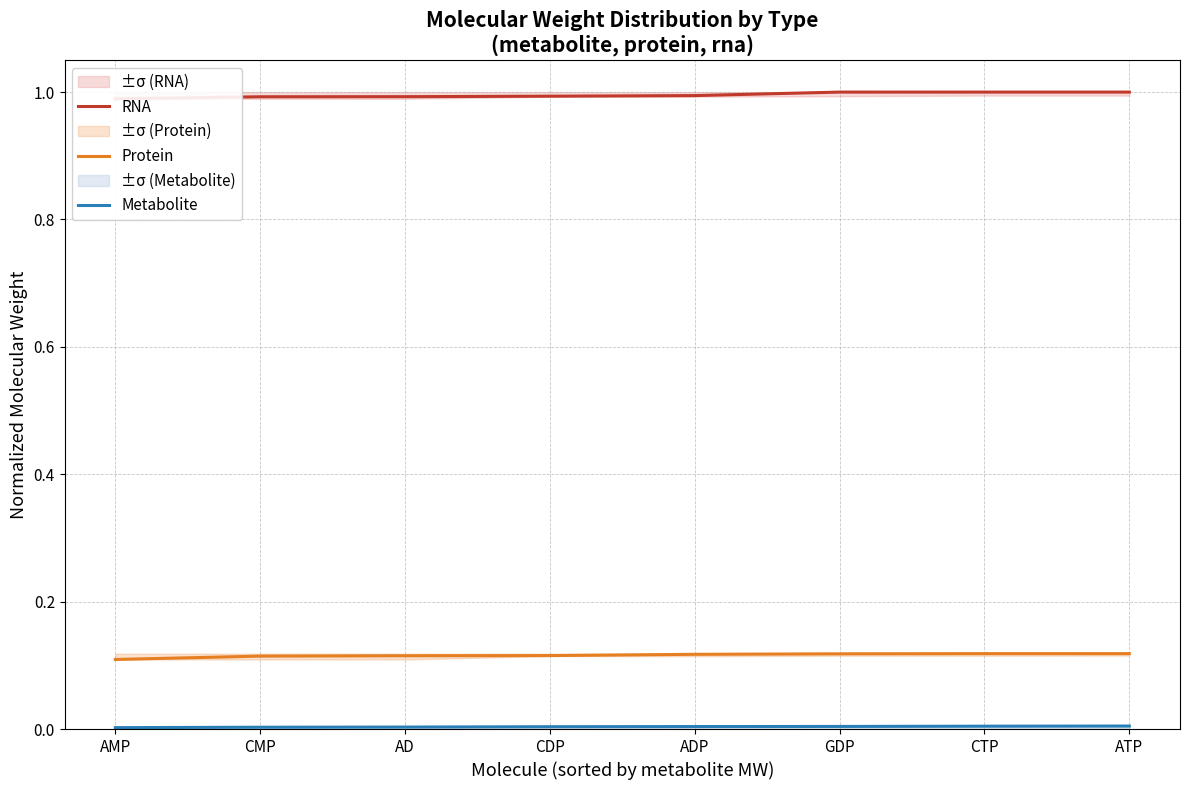

How many Protein values are between 0 and 1?

8